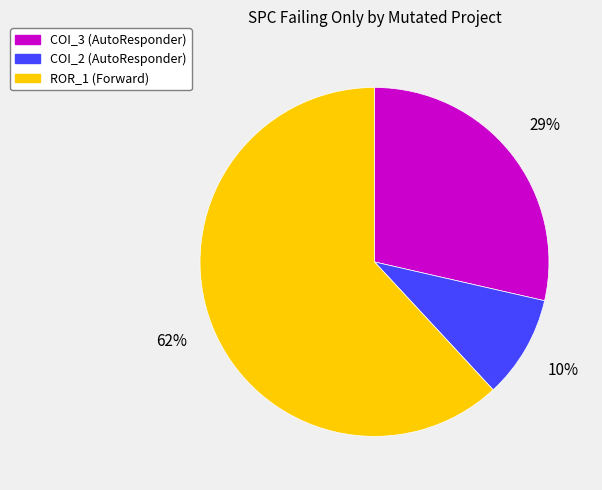

The COI_3 (AutoResponder) slice represents 29% of the pie. True or false?

True